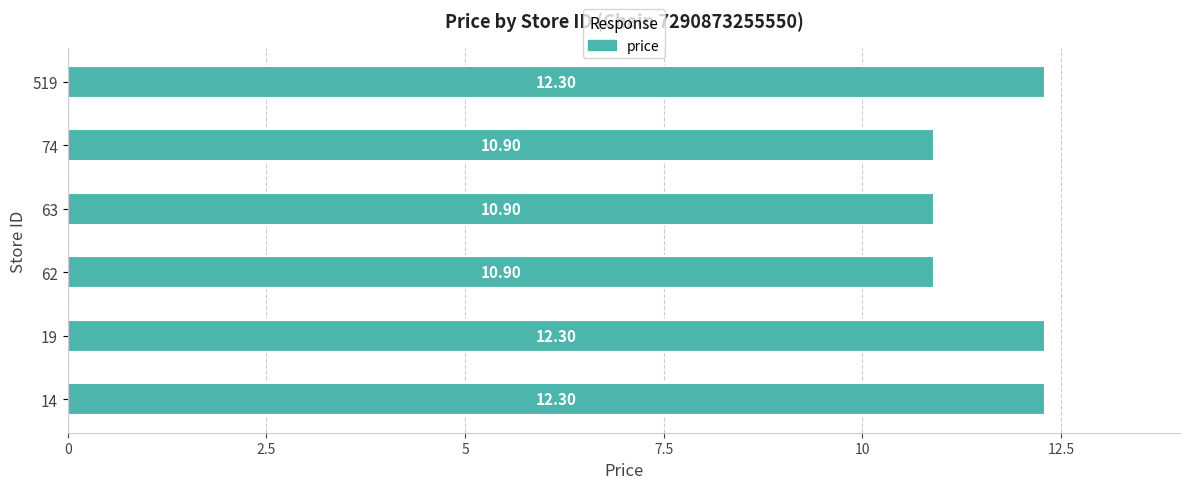

How many data points does each series have?

6